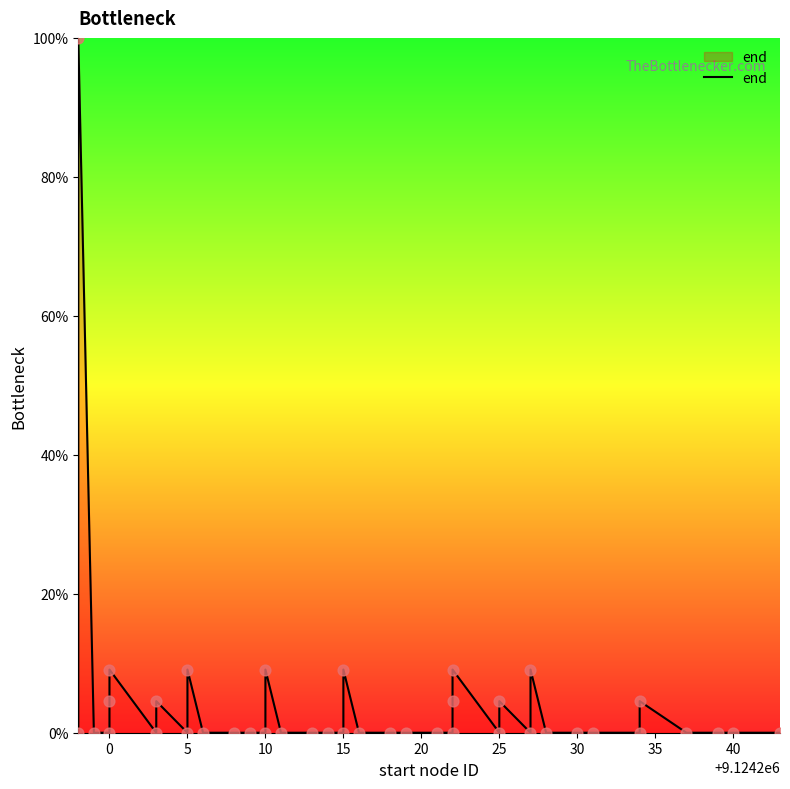

What is the change in value from 10 to 25?

+4.5